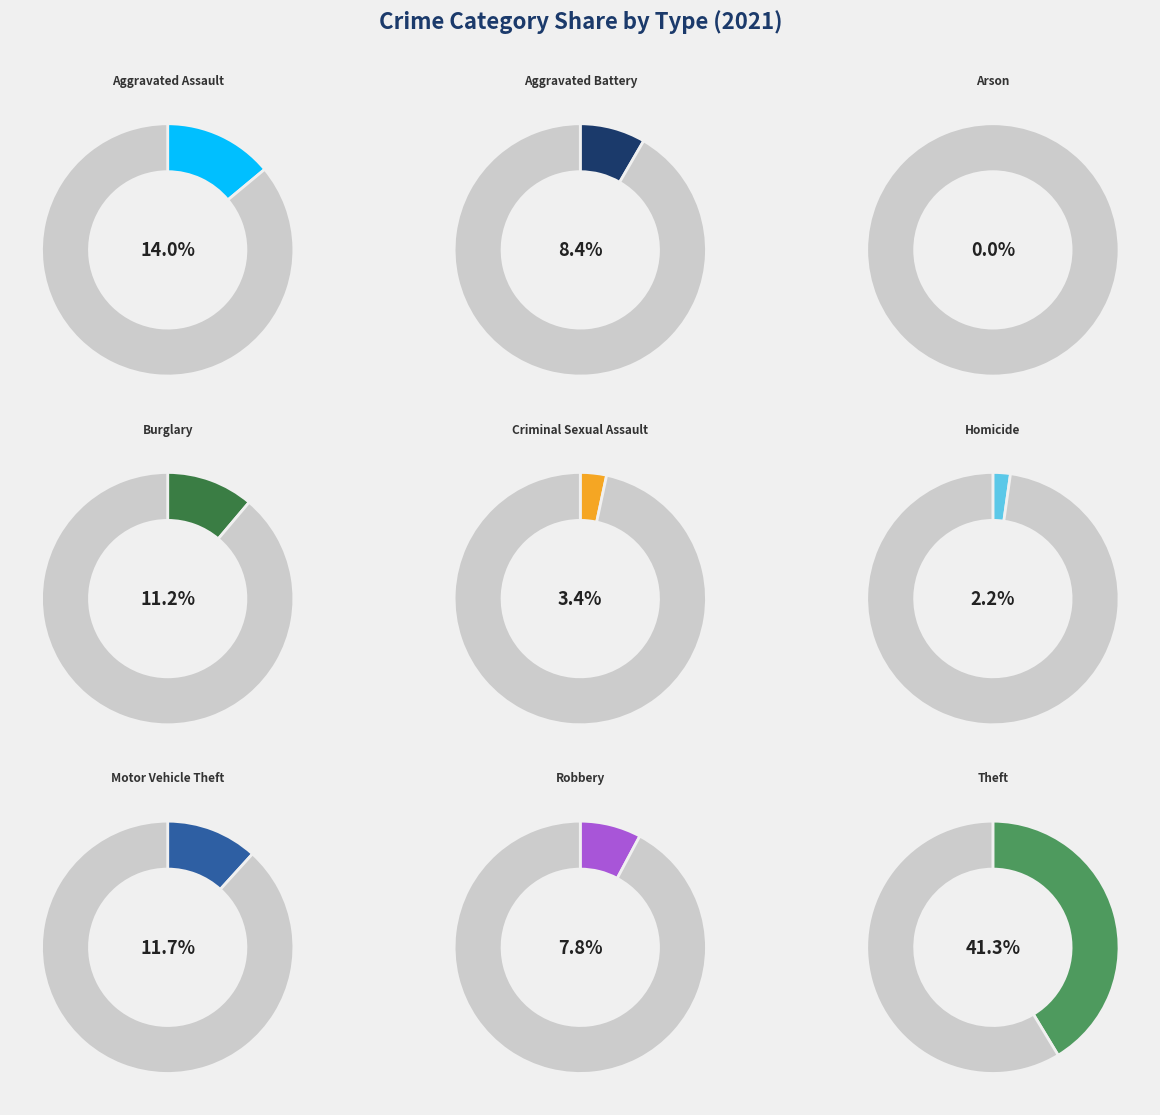

To the nearest percent, what is the combined percentage of Motor Vehicle Theft and Robbery?

20%